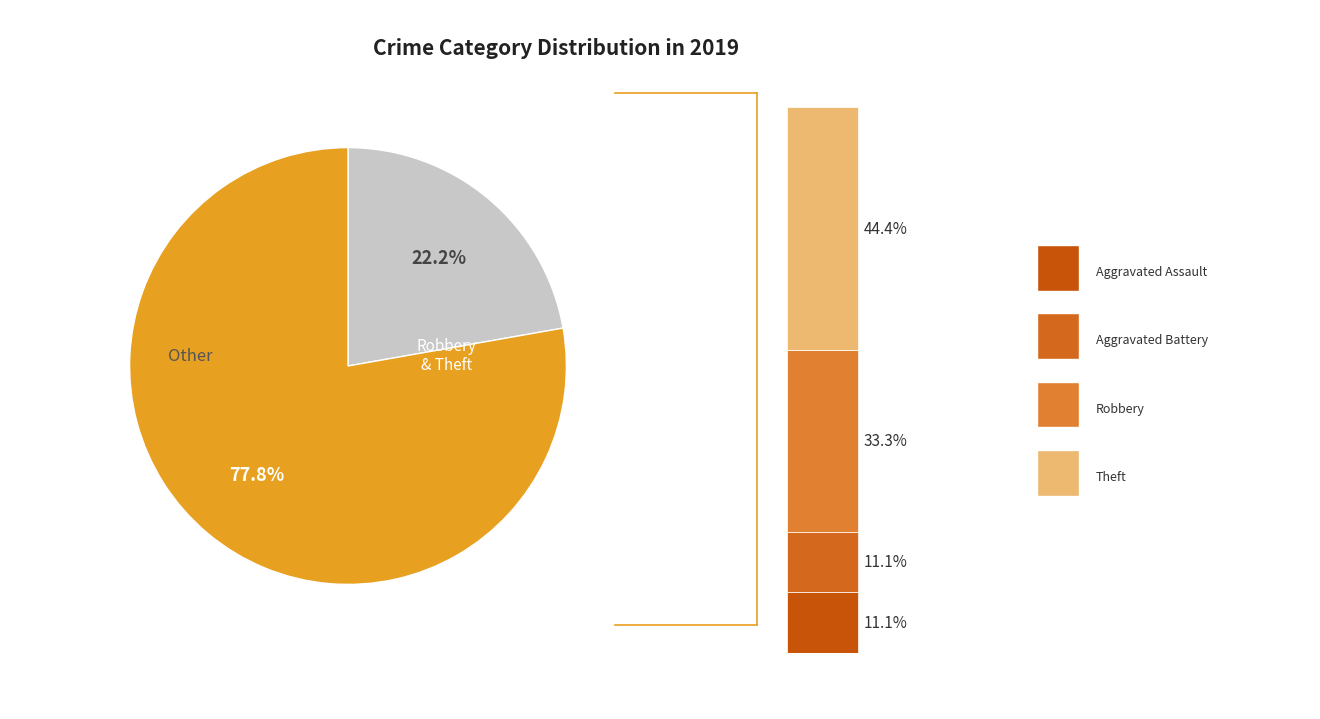

What is the smallest slice in the pie chart?

Aggravated Assault